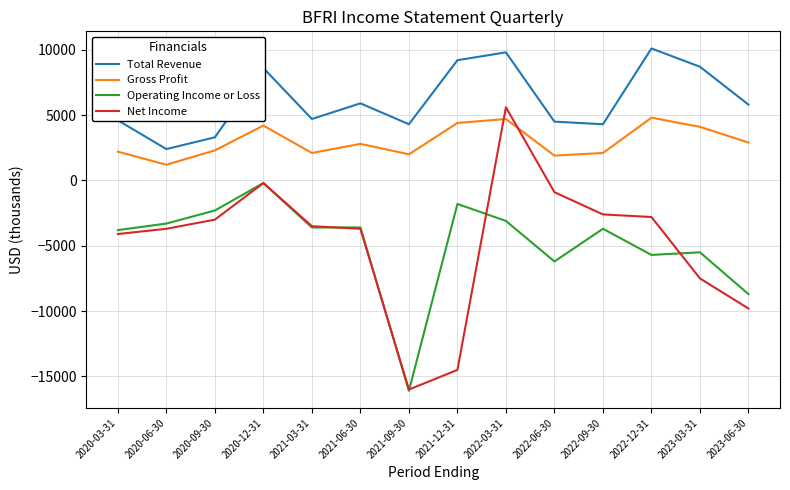

What is the average value of the Gross Profit series?

2979